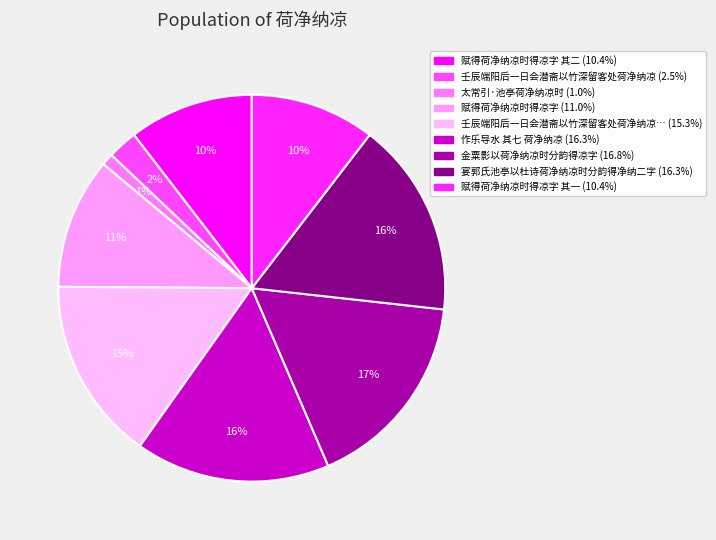

How many segments does this pie chart have?

9